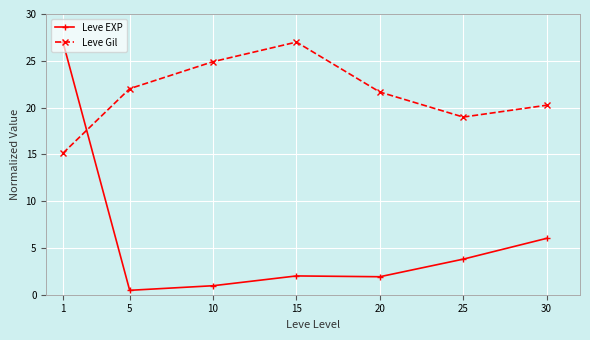

How many times do Leve EXP and Leve Gil cross each other?

1